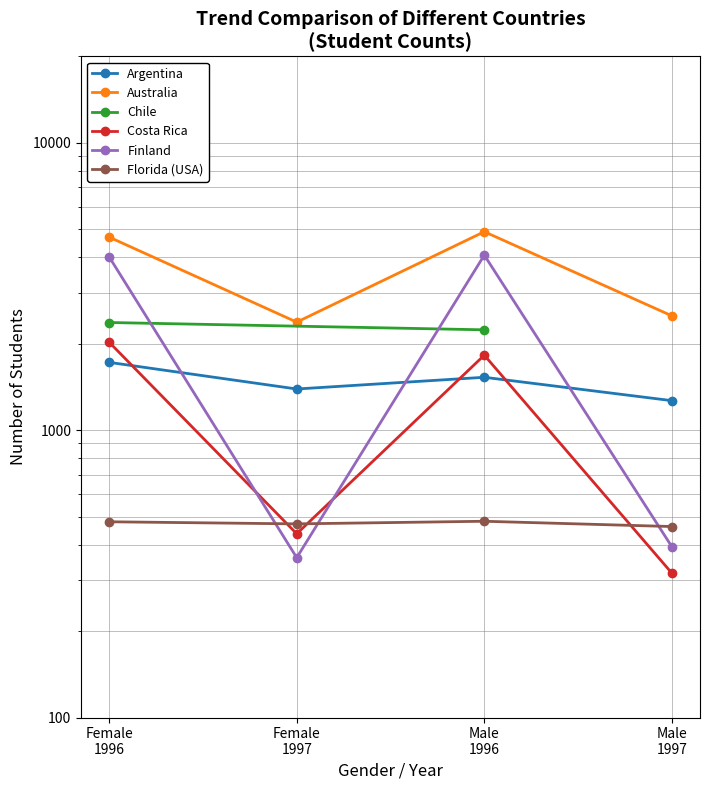

Approximately how many times larger is the value at Female 1997 compared to Male 1997?

0.9